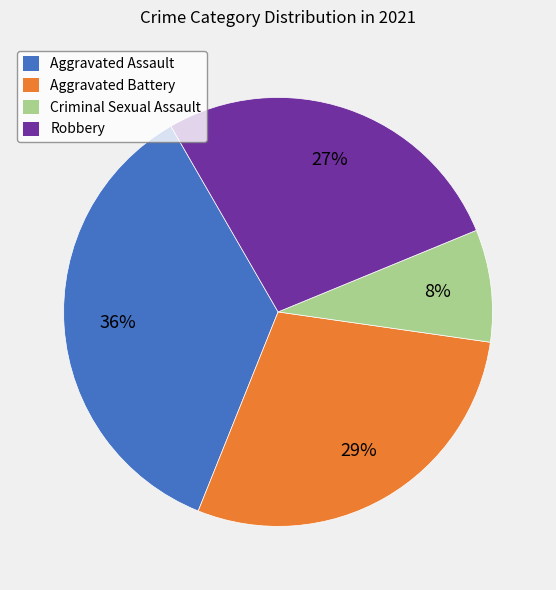

To the nearest percent, what percentage of the pie is Criminal Sexual Assault?

8%